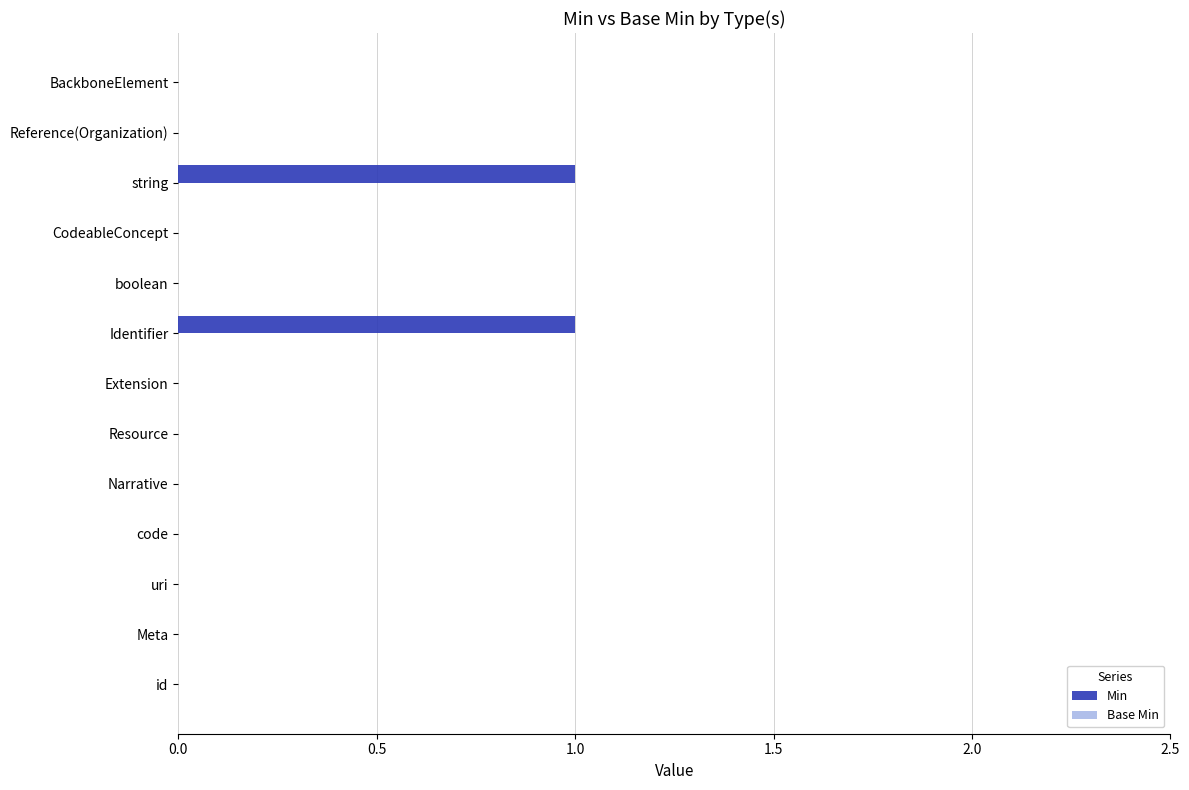

Count the number of categories in the chart.

13